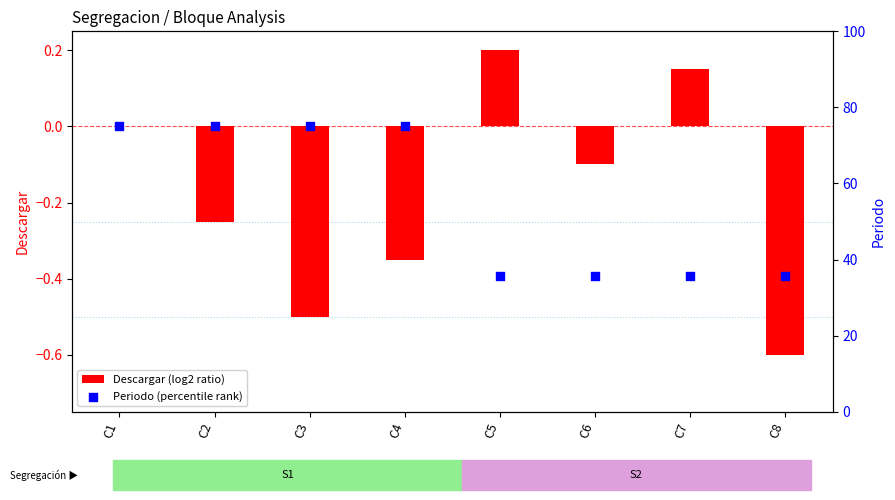

Is the value of Descargar (log2 ratio) at C6 greater than the value of Periodo (percentile rank) at C7?

No